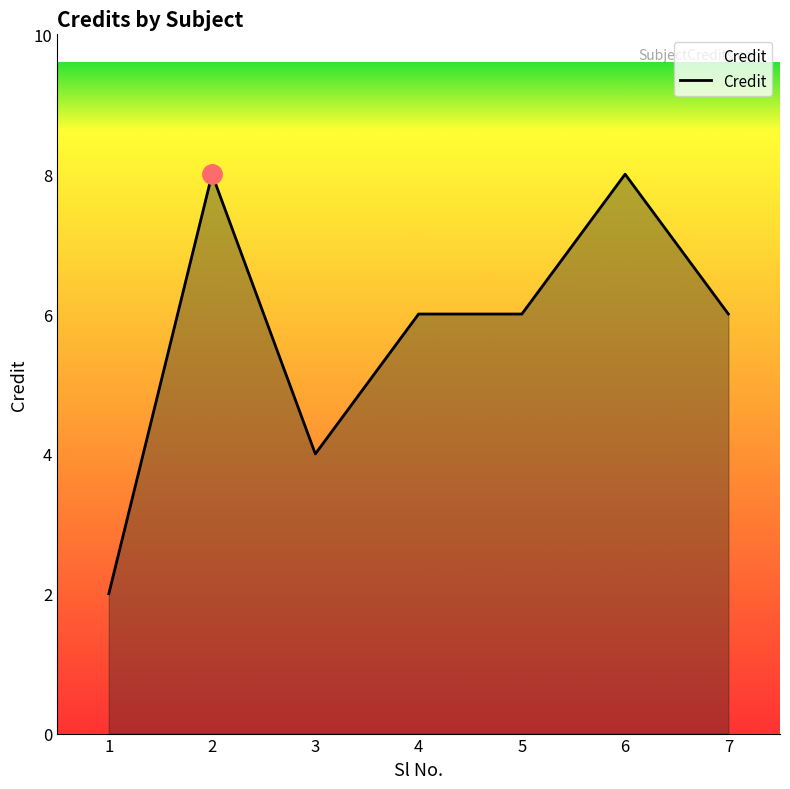

True or false: there are more than 1 points higher than both neighbors.

True